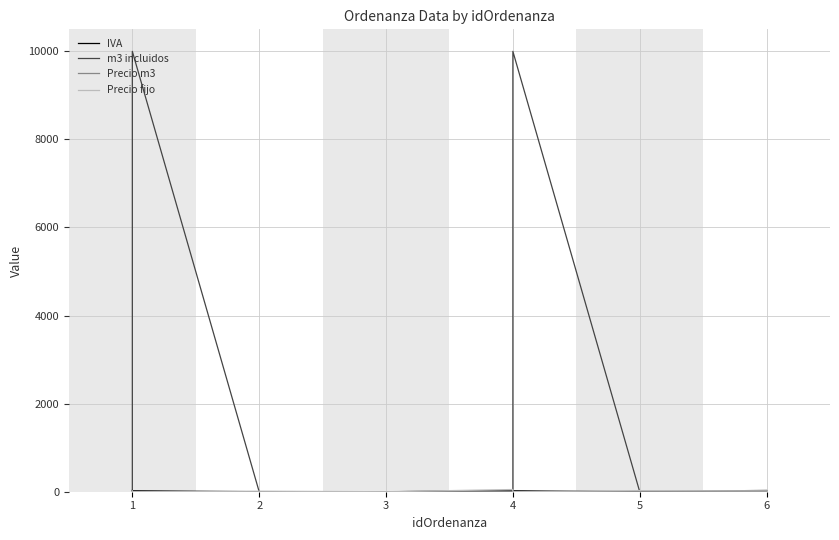

True or false: m3 incluidos and Precio m3 intersect in this chart.

False